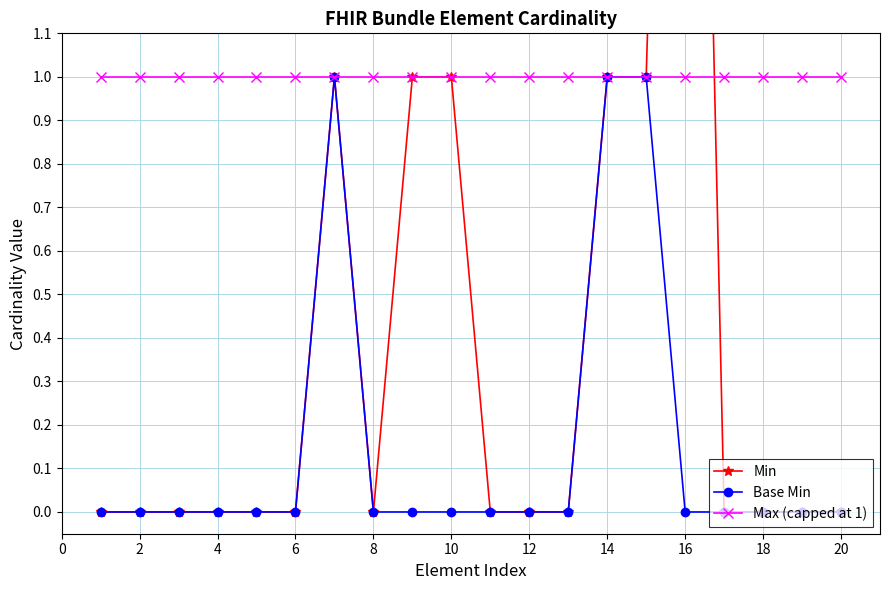

The Max (capped at 1) series shows 1 at 2. True or false?

True